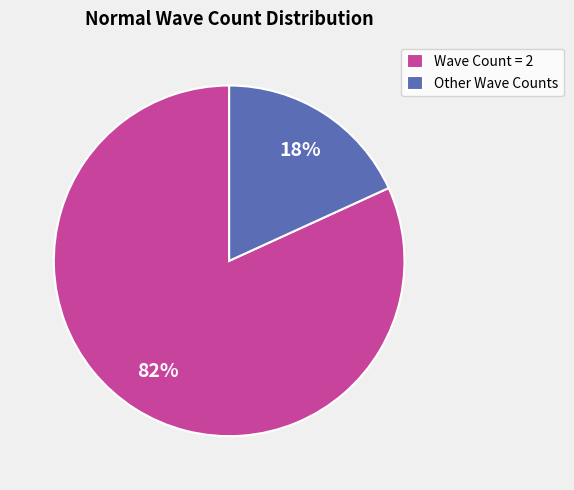

Which has a higher value, Other Wave Counts or Wave Count = 2?

Wave Count = 2